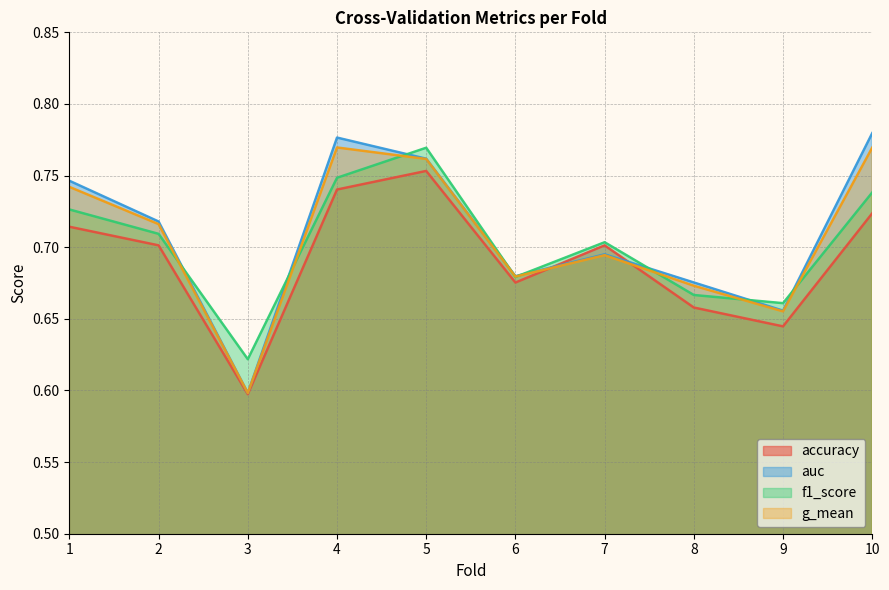

Is it true that f1_score equals 0.7 at 8?

True